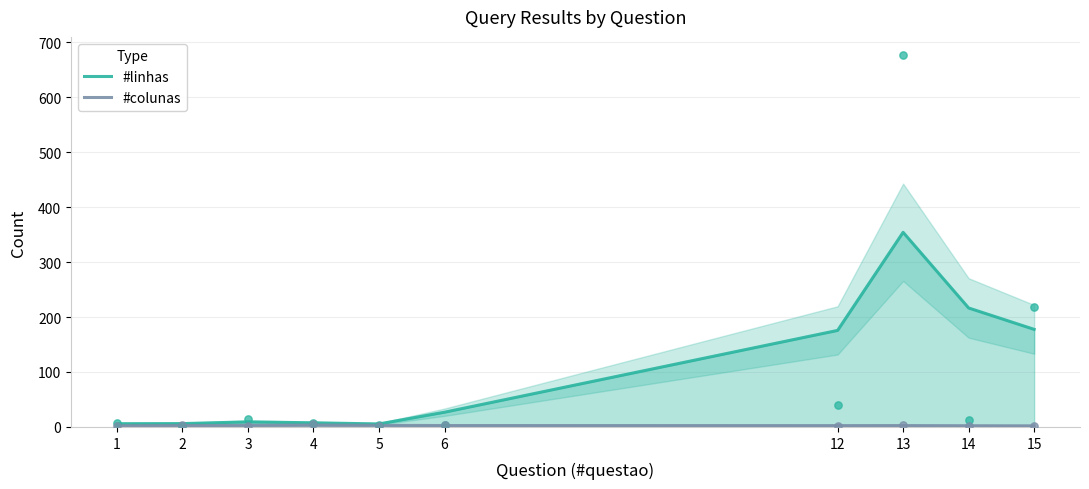

What are all the series names shown in the legend?

#linhas, #colunas